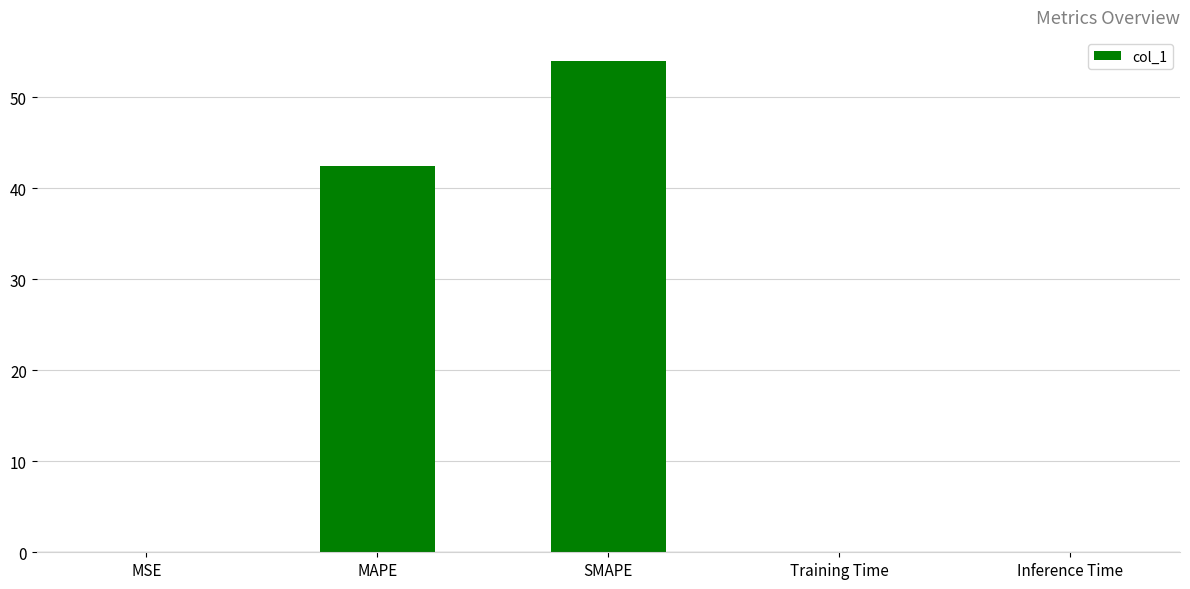

The chart shows a value of 53.9 at SMAPE. True or false?

True